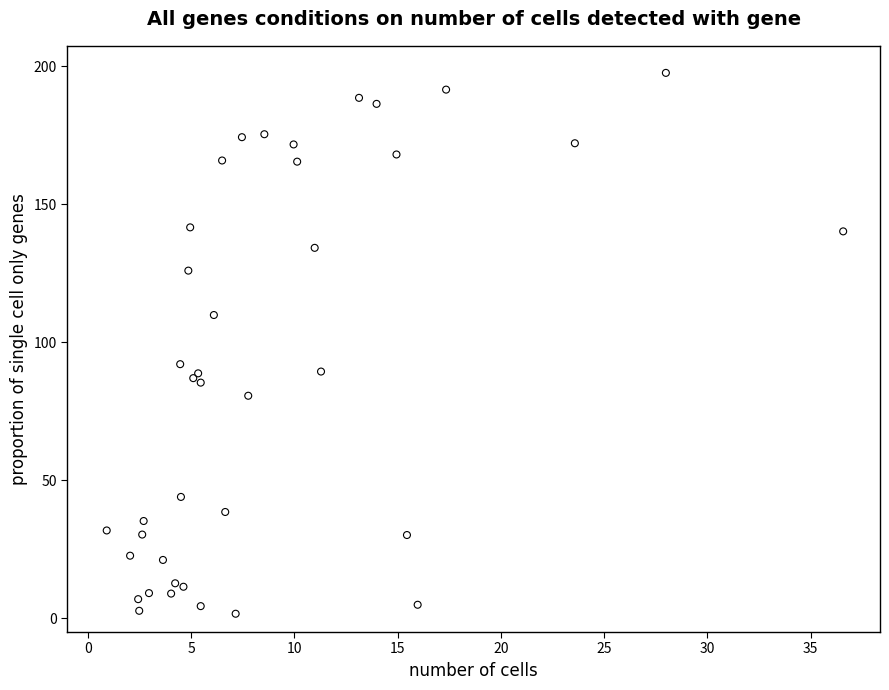

What Y value in the scatter plot is closest to 99?

92.1